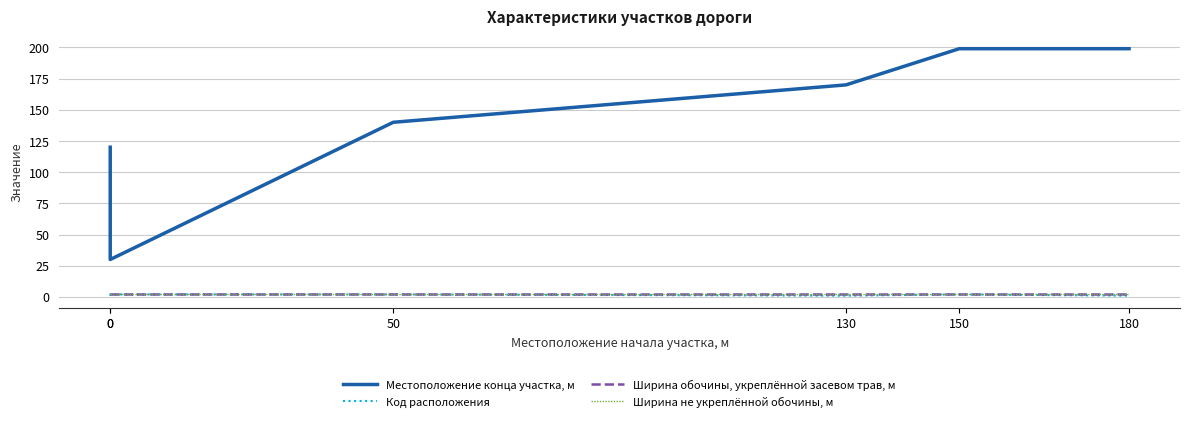

Which has a higher value, 150 or 130?

150